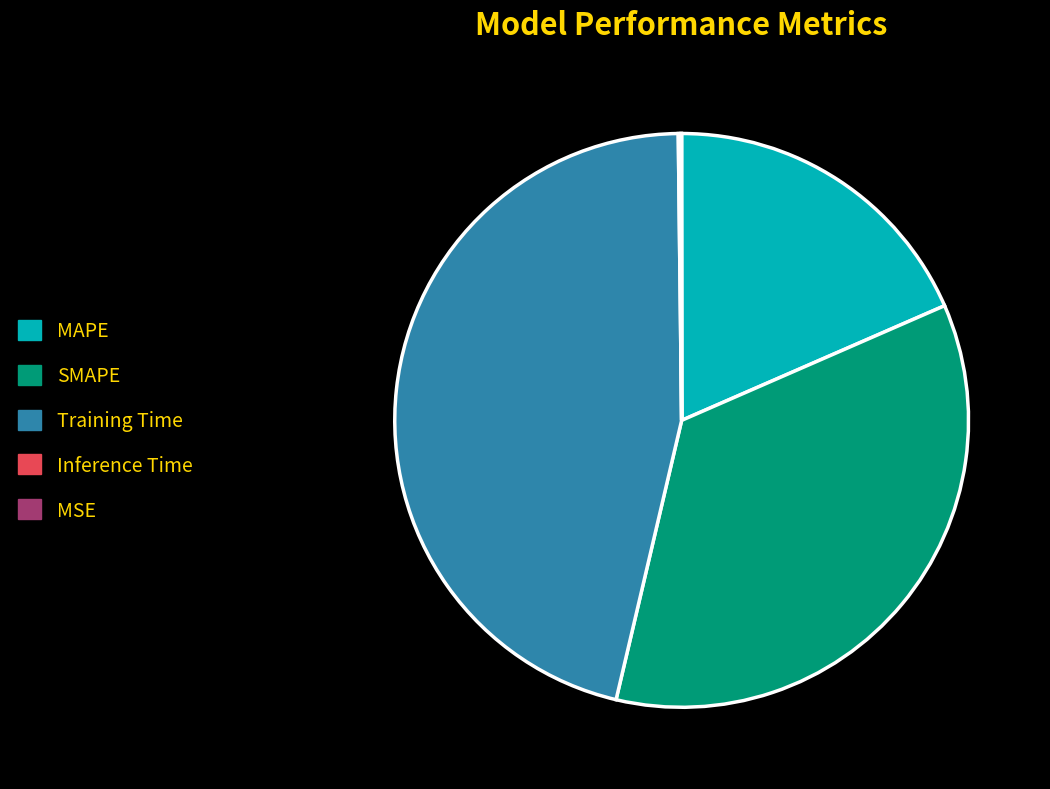

Which slice is the largest?

Training Time